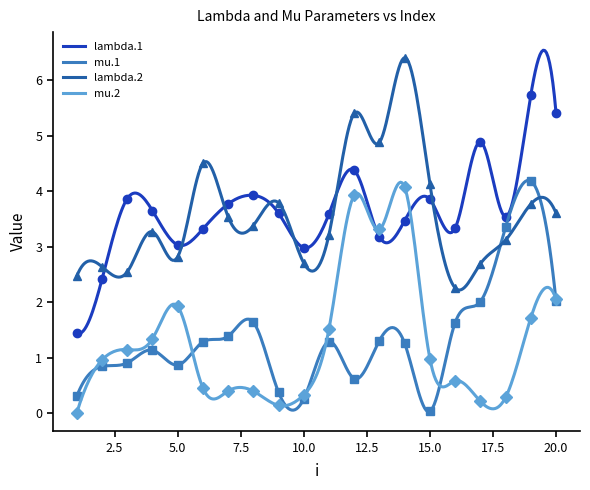

What is the difference between the maximum and minimum values in the lambda.2 series?

4.2